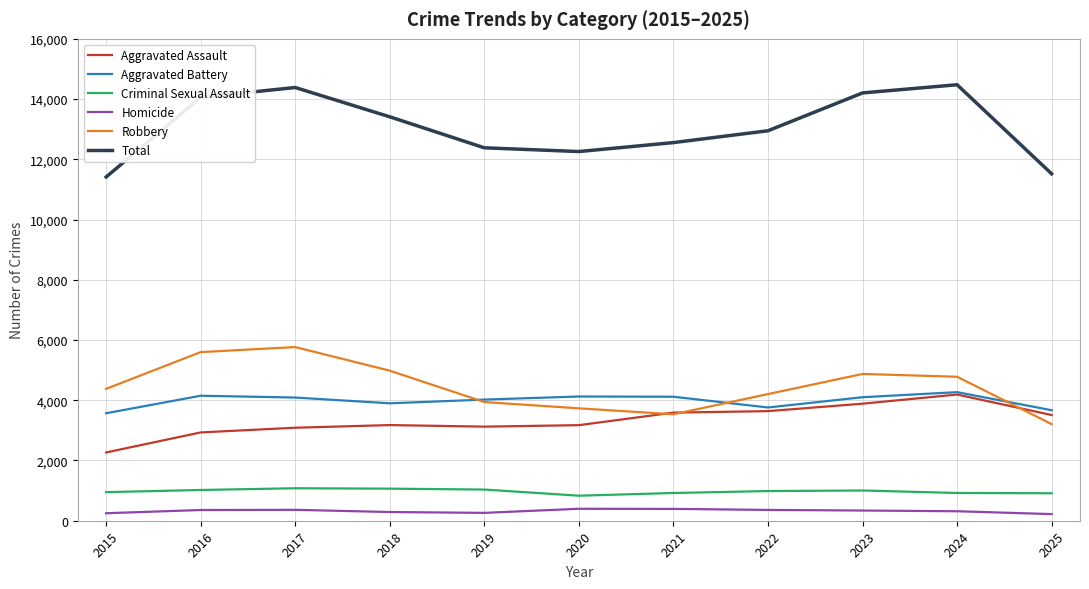

What is the difference between the Homicide values at 2016 and 2015?

107